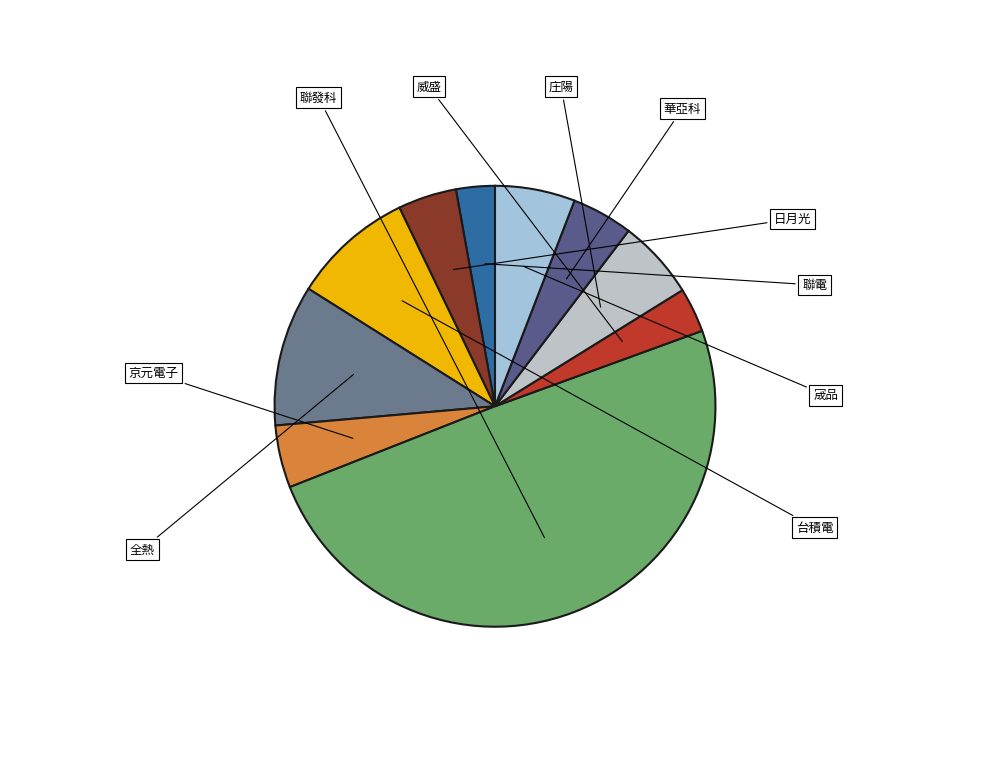

Count the number of slices in the pie.

10